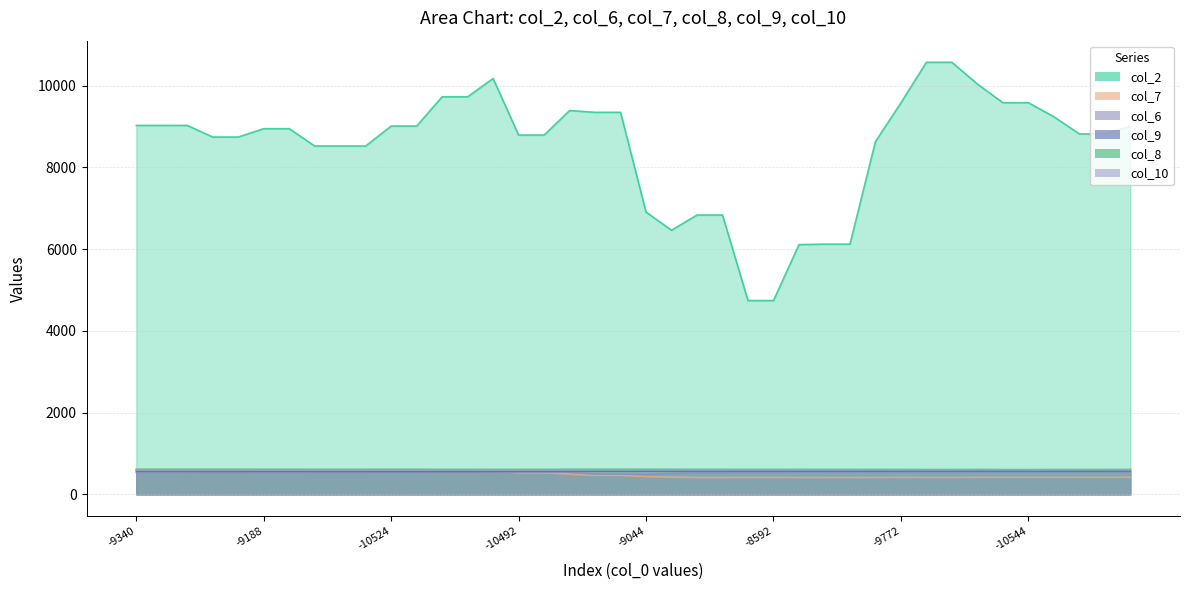

What is the sum of the col_6 values at 35 and 14?

1108